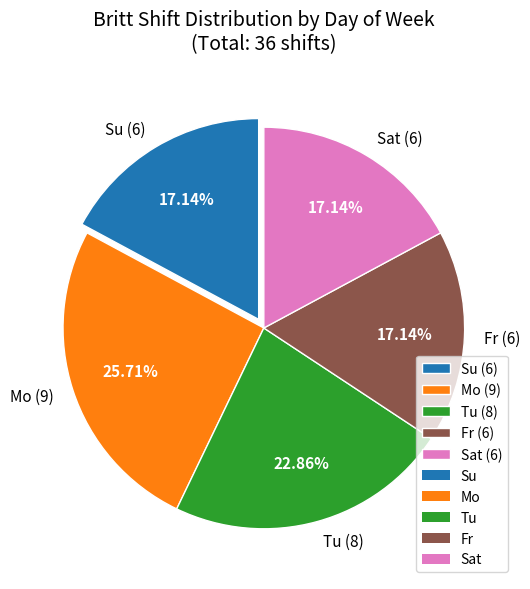

How many slices are in this pie chart?

5